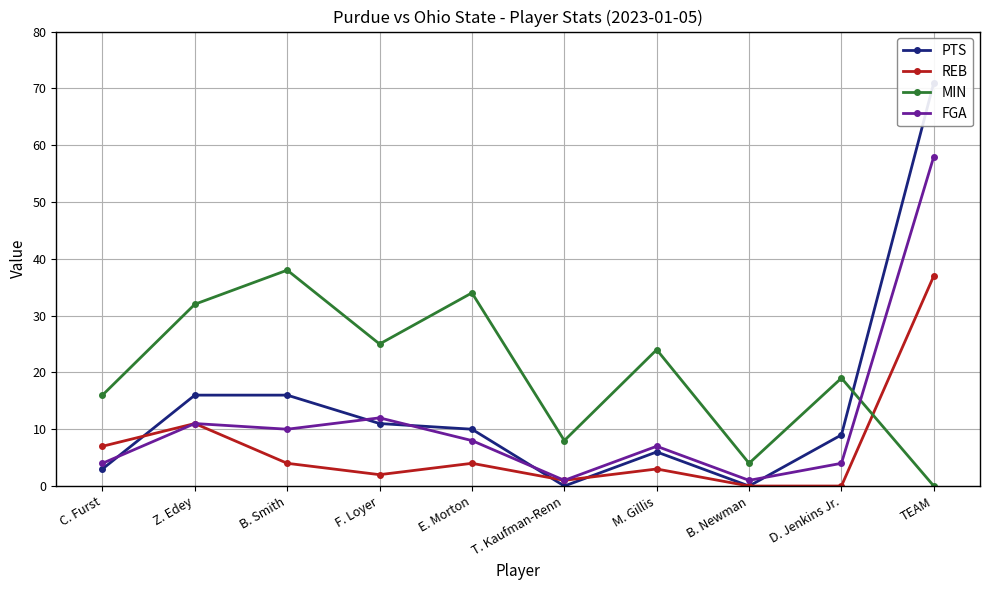

Is it true that MIN equals 0 at TEAM?

True